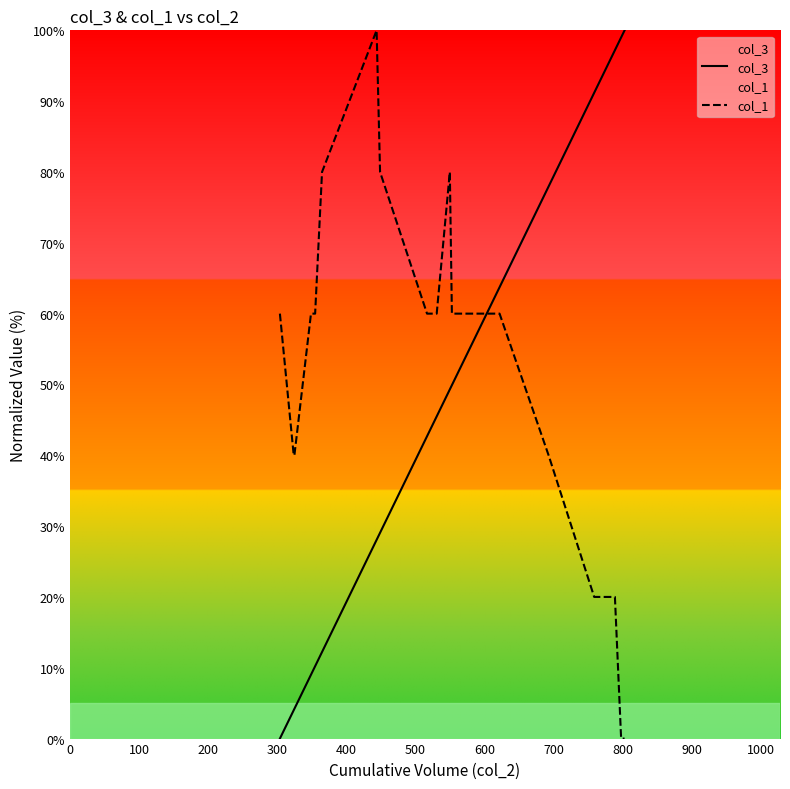

How many distinct data groups are displayed?

2